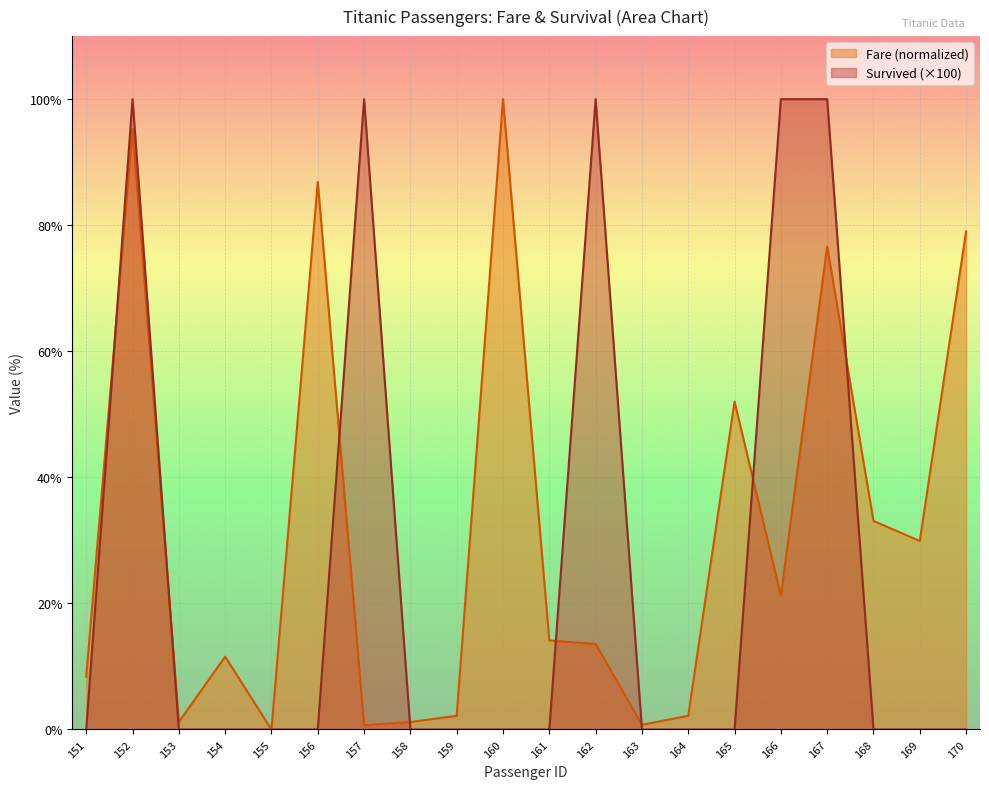

Reading right to left, list all the values displayed in this chart.

Survived: 170=0.0	169=0.0	168=0.0	167=100.0	166=100.0	165=0.0	164=0.0	163=0.0	162=100.0	161=0.0	160=0.0	159=0.0	158=0.0	157=100.0	156=0.0	155=0.0	154=0.0	153=0.0	152=100.0	151=0.0
Fare: 170=79.0	169=29.9	168=33.1	167=76.6	166=21.2	165=52.0	164=2.2	163=0.7	162=13.6	161=14.1	160=100.0	159=2.2	158=1.2	157=0.7	156=86.9	155=0.0	154=11.5	153=1.2	152=95.3	151=8.4